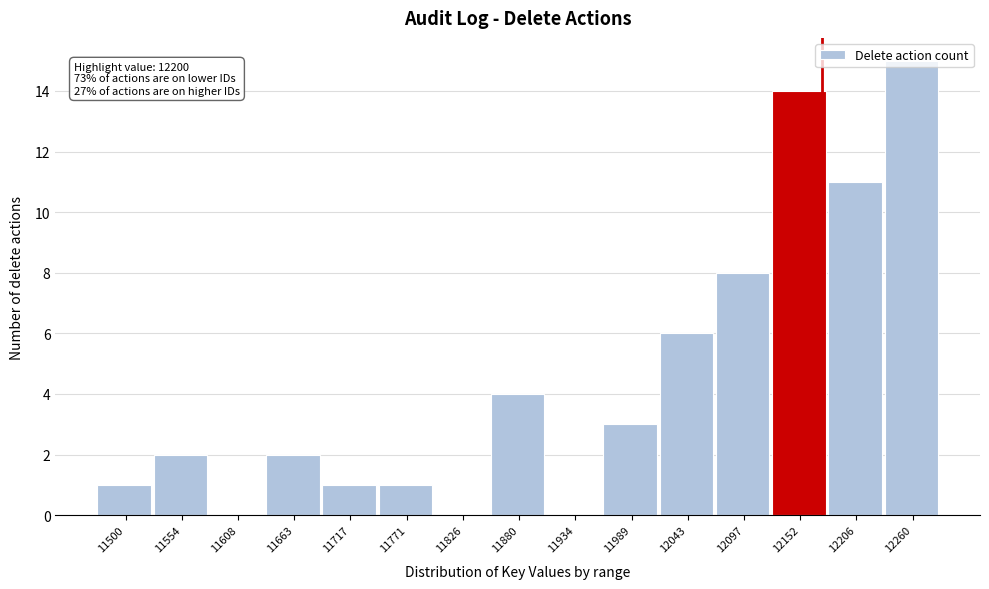

True or false: the data shows 15 at 12260.

True